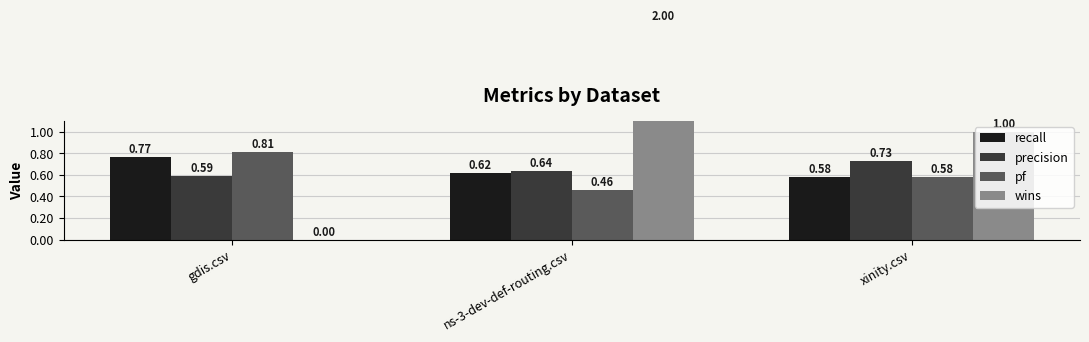

Are the bars grouped side by side (vs. stacked)?

Yes